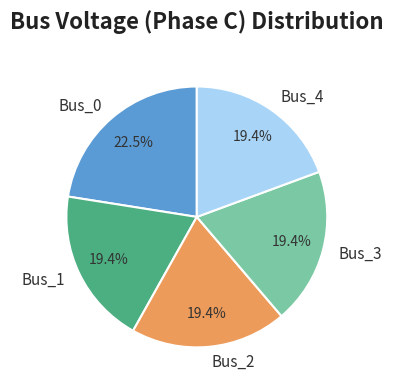

Is Bus_0 the majority of the pie?

No